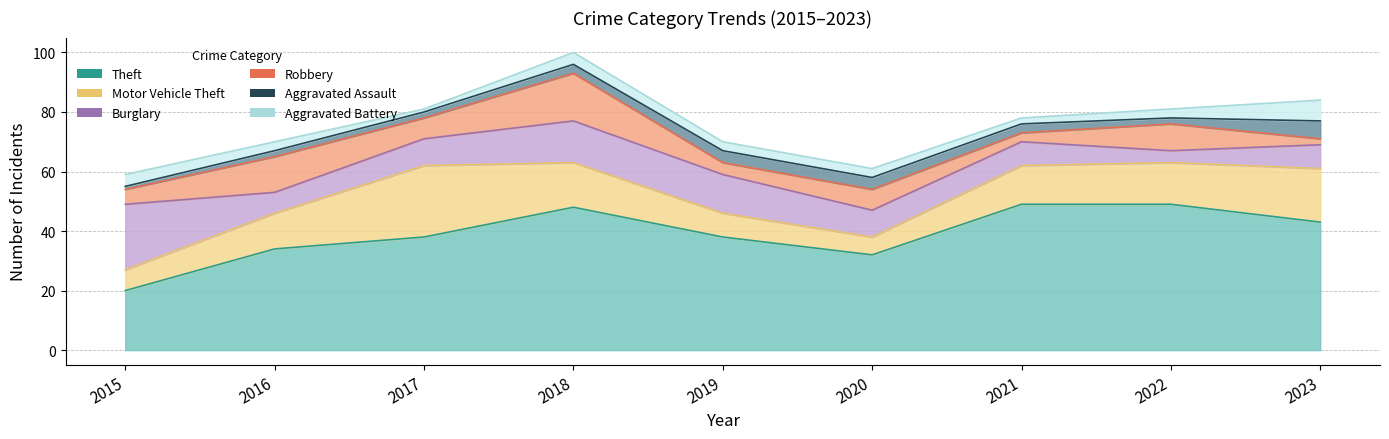

List the series in order of their peak value, lowest first.

Aggravated Assault, Aggravated Battery, Robbery, Burglary, Motor Vehicle Theft, Theft